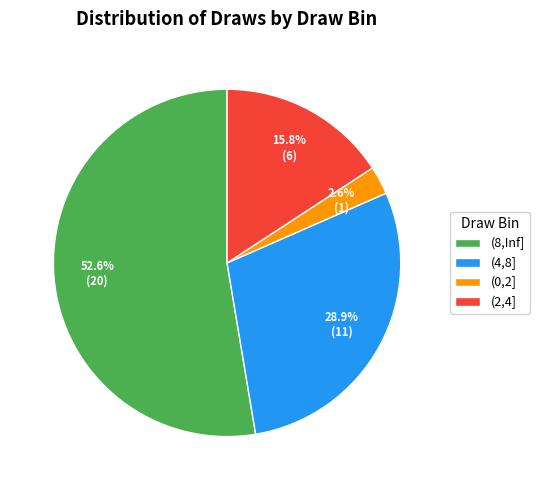

What percentage is the (0,2] slice, to the nearest percent?

3%